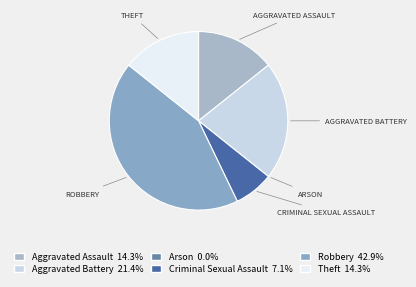

Which slice is the largest?

Robbery